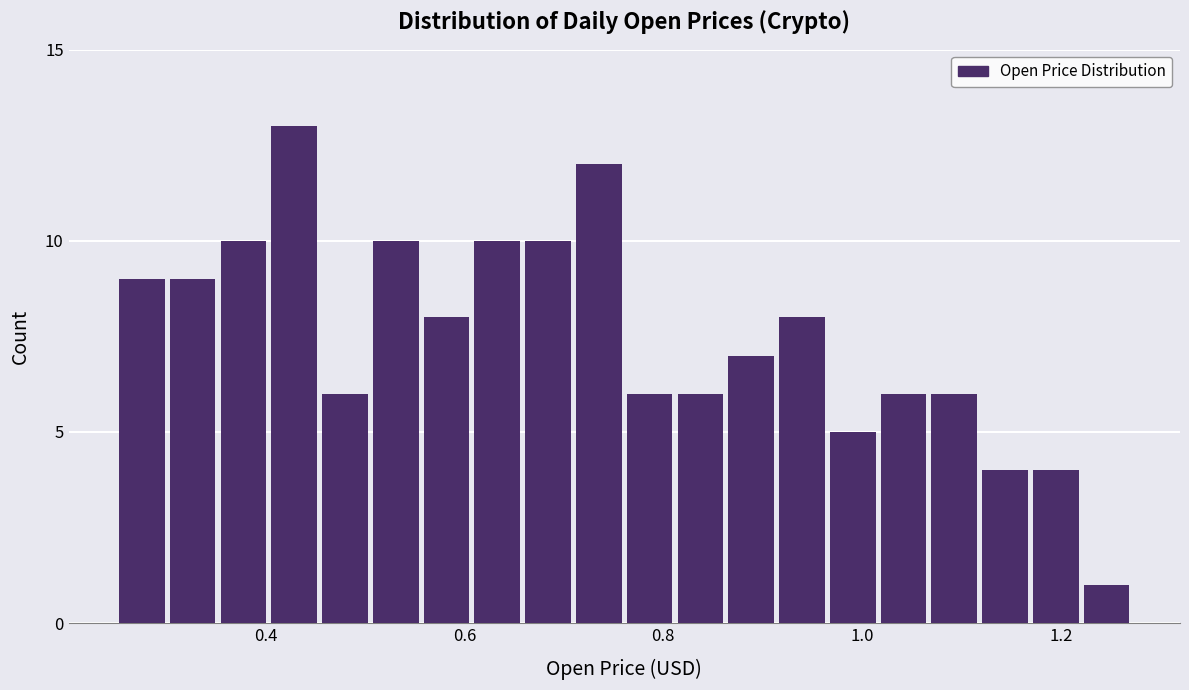

Around what value on the x-axis is the tallest bar? Give the approximate position of its centre, as read against the axis.

0.42